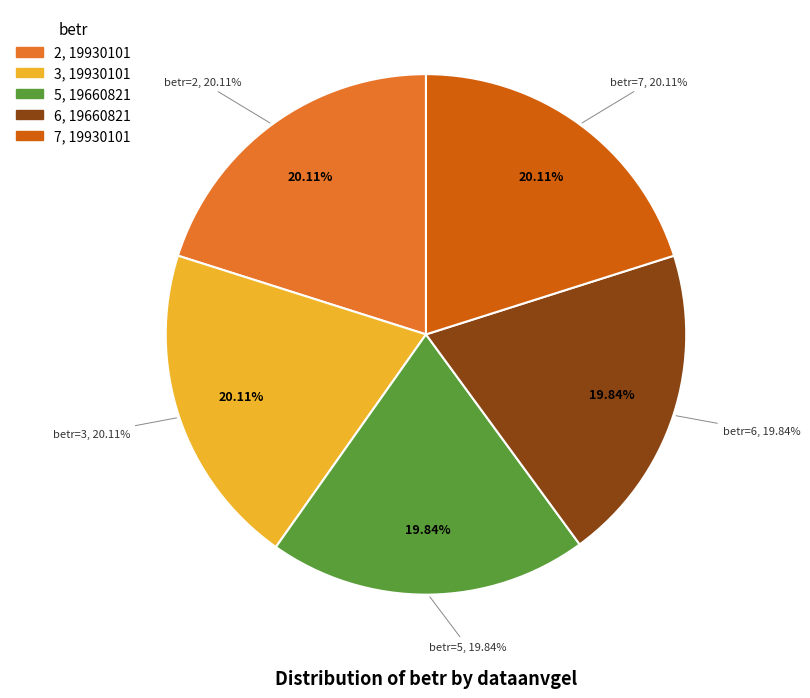

Which slice is the smallest?

5